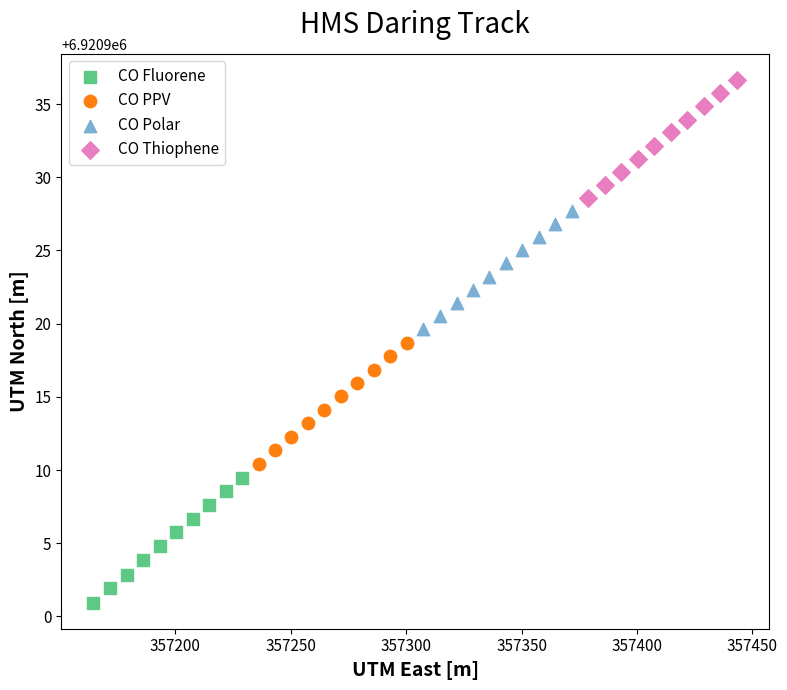

Which series has the widest spread of Y values?

CO Fluorene